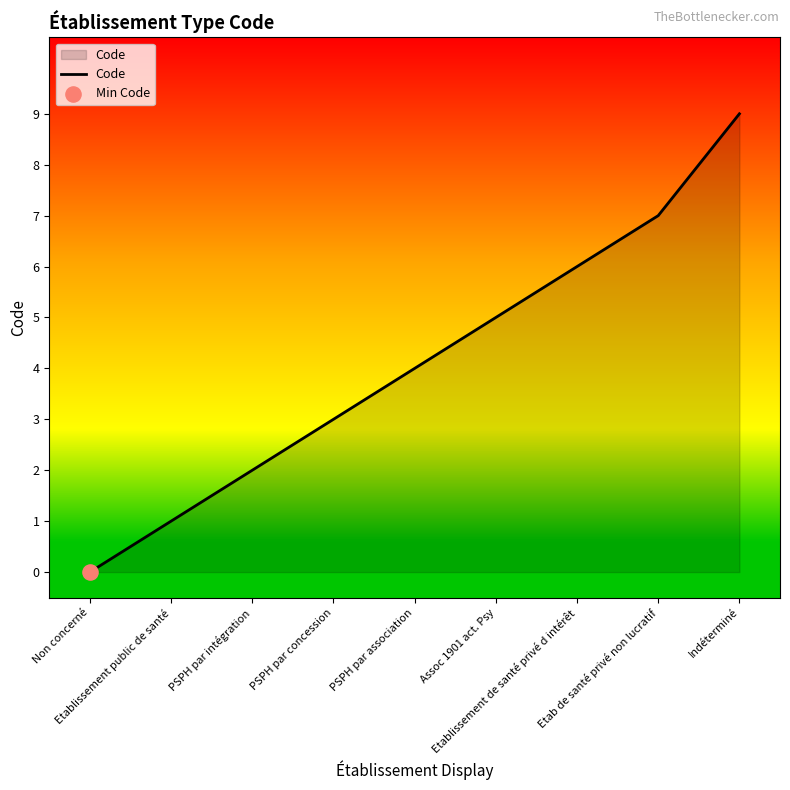

What is the change in value from Assoc 1901 act. Psy to Etab de santé privé non lucratif?

+2